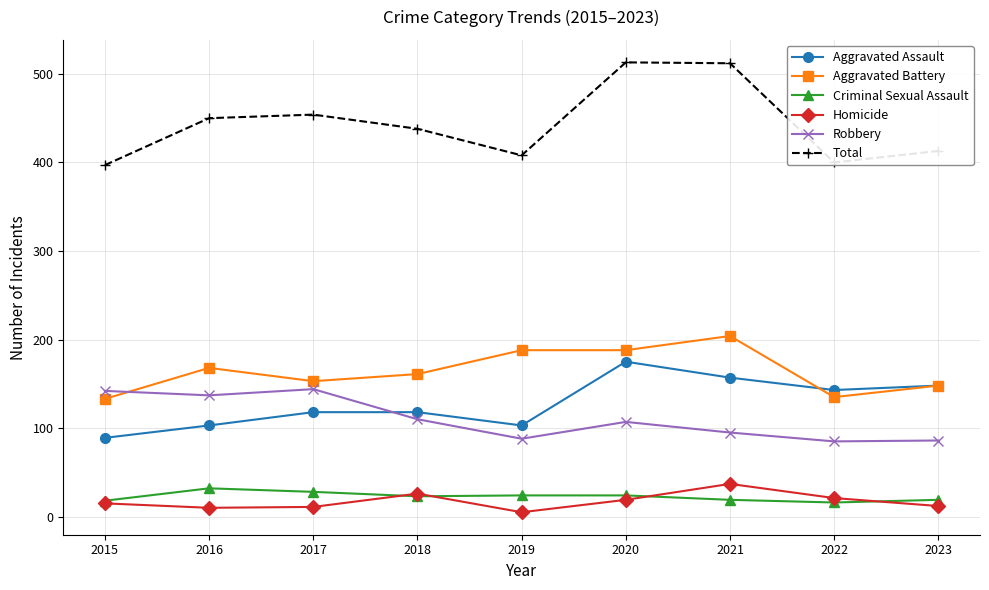

True or false: Criminal Sexual Assault and Aggravated Assault intersect in this chart.

False